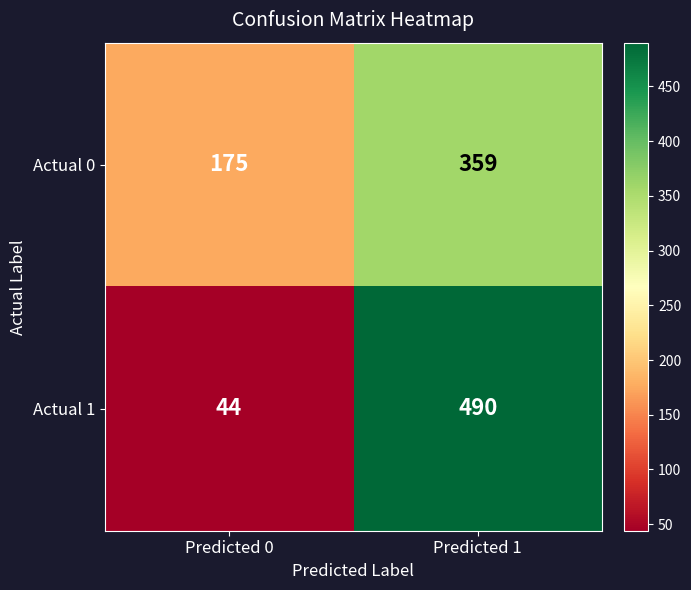

Count the number of data series in this chart.

2